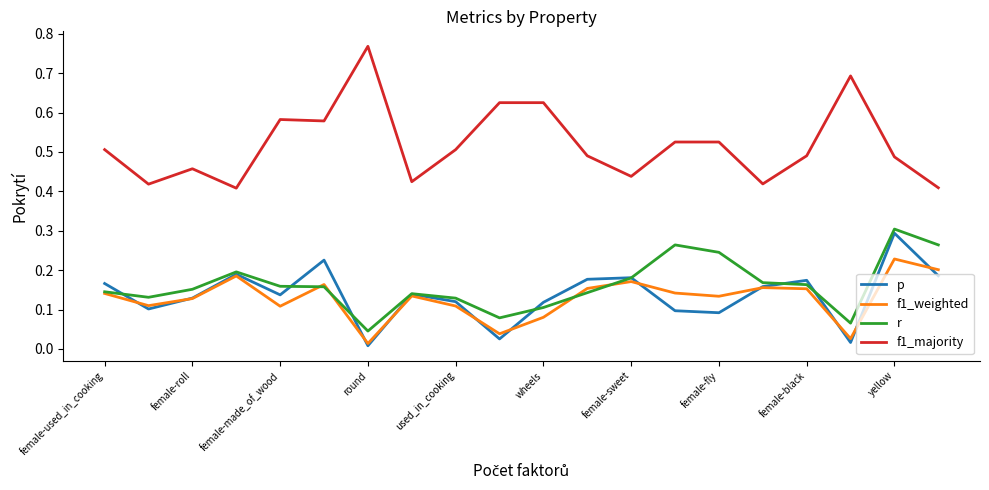

True or false: r and f1_majority cross at least once.

False